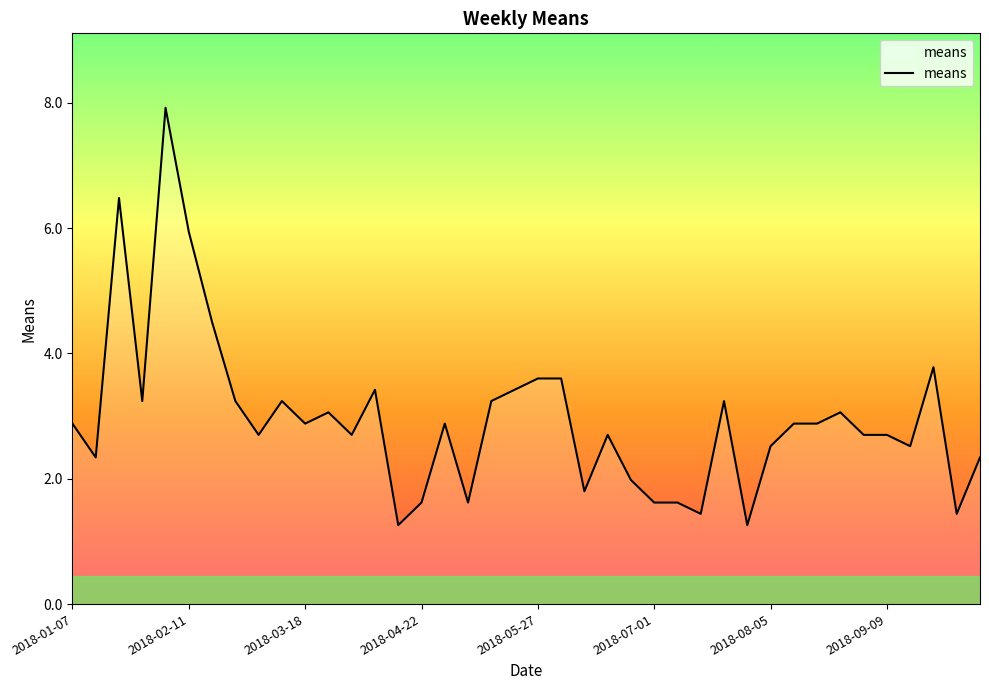

What is the difference between the maximum and minimum values?

6.7